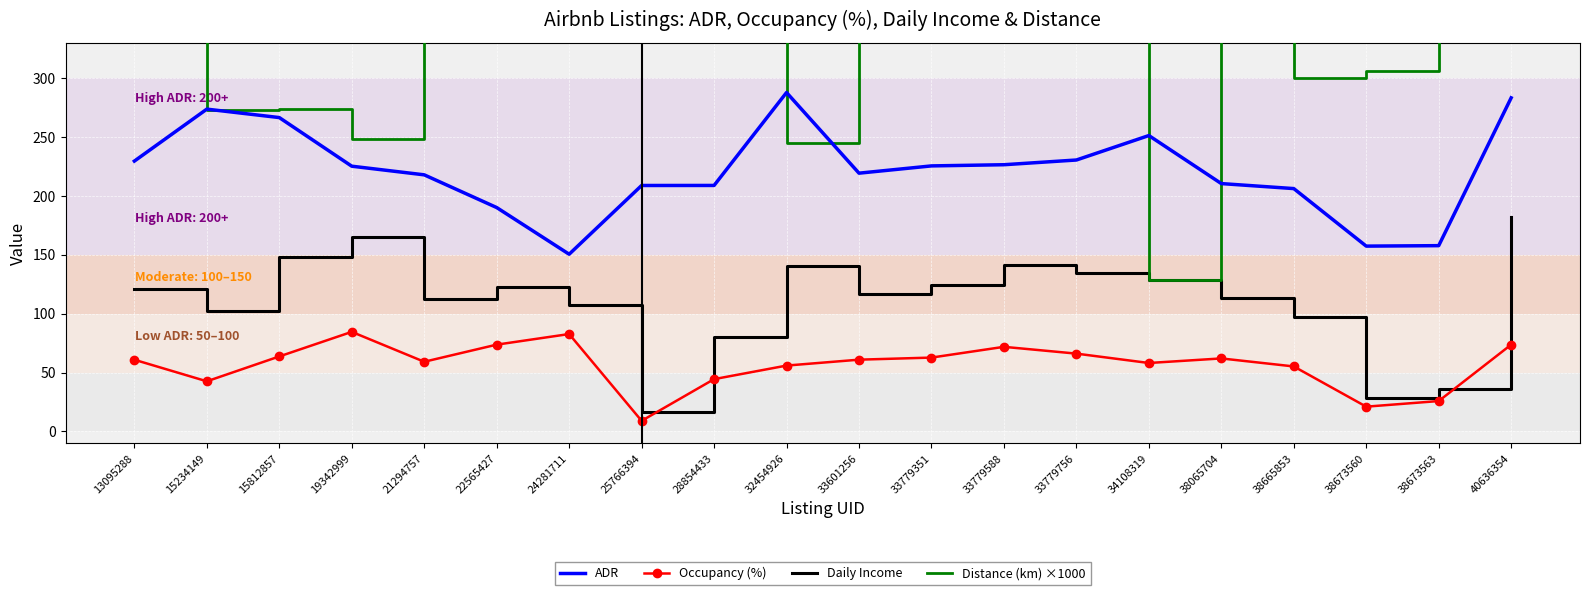

What is the difference between the Daily Income values at 22565427 and 15234149?

20.0